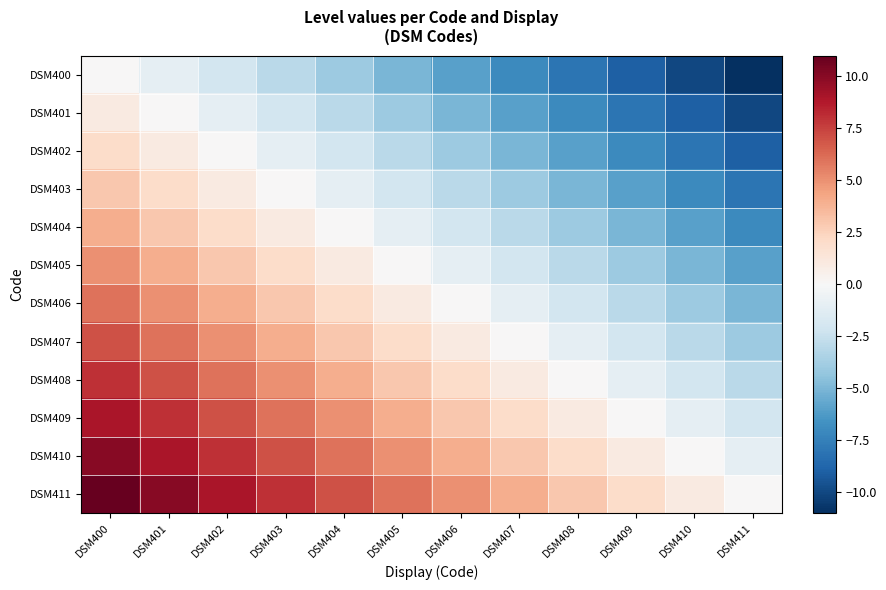

Reading right to left, list all the values displayed in this chart.

DSM400: DSM411=-11	DSM410=-10	DSM409=-9	DSM408=-8	DSM407=-7	DSM406=-6	DSM405=-5	DSM404=-4	DSM403=-3	DSM402=-2	DSM401=-1	DSM400=0
DSM401: DSM411=-10	DSM410=-9	DSM409=-8	DSM408=-7	DSM407=-6	DSM406=-5	DSM405=-4	DSM404=-3	DSM403=-2	DSM402=-1	DSM401=0	DSM400=1
DSM402: DSM411=-9	DSM410=-8	DSM409=-7	DSM408=-6	DSM407=-5	DSM406=-4	DSM405=-3	DSM404=-2	DSM403=-1	DSM402=0	DSM401=1	DSM400=2
DSM403: DSM411=-8	DSM410=-7	DSM409=-6	DSM408=-5	DSM407=-4	DSM406=-3	DSM405=-2	DSM404=-1	DSM403=0	DSM402=1	DSM401=2	DSM400=3
DSM404: DSM411=-7	DSM410=-6	DSM409=-5	DSM408=-4	DSM407=-3	DSM406=-2	DSM405=-1	DSM404=0	DSM403=1	DSM402=2	DSM401=3	DSM400=4
DSM405: DSM411=-6	DSM410=-5	DSM409=-4	DSM408=-3	DSM407=-2	DSM406=-1	DSM405=0	DSM404=1	DSM403=2	DSM402=3	DSM401=4	DSM400=5
DSM406: DSM411=-5	DSM410=-4	DSM409=-3	DSM408=-2	DSM407=-1	DSM406=0	DSM405=1	DSM404=2	DSM403=3	DSM402=4	DSM401=5	DSM400=6
DSM407: DSM411=-4	DSM410=-3	DSM409=-2	DSM408=-1	DSM407=0	DSM406=1	DSM405=2	DSM404=3	DSM403=4	DSM402=5	DSM401=6	DSM400=7
DSM408: DSM411=-3	DSM410=-2	DSM409=-1	DSM408=0	DSM407=1	DSM406=2	DSM405=3	DSM404=4	DSM403=5	DSM402=6	DSM401=7	DSM400=8
DSM409: DSM411=-2	DSM410=-1	DSM409=0	DSM408=1	DSM407=2	DSM406=3	DSM405=4	DSM404=5	DSM403=6	DSM402=7	DSM401=8	DSM400=9
DSM410: DSM411=-1	DSM410=0	DSM409=1	DSM408=2	DSM407=3	DSM406=4	DSM405=5	DSM404=6	DSM403=7	DSM402=8	DSM401=9	DSM400=10
DSM411: DSM411=0	DSM410=1	DSM409=2	DSM408=3	DSM407=4	DSM406=5	DSM405=6	DSM404=7	DSM403=8	DSM402=9	DSM401=10	DSM400=11